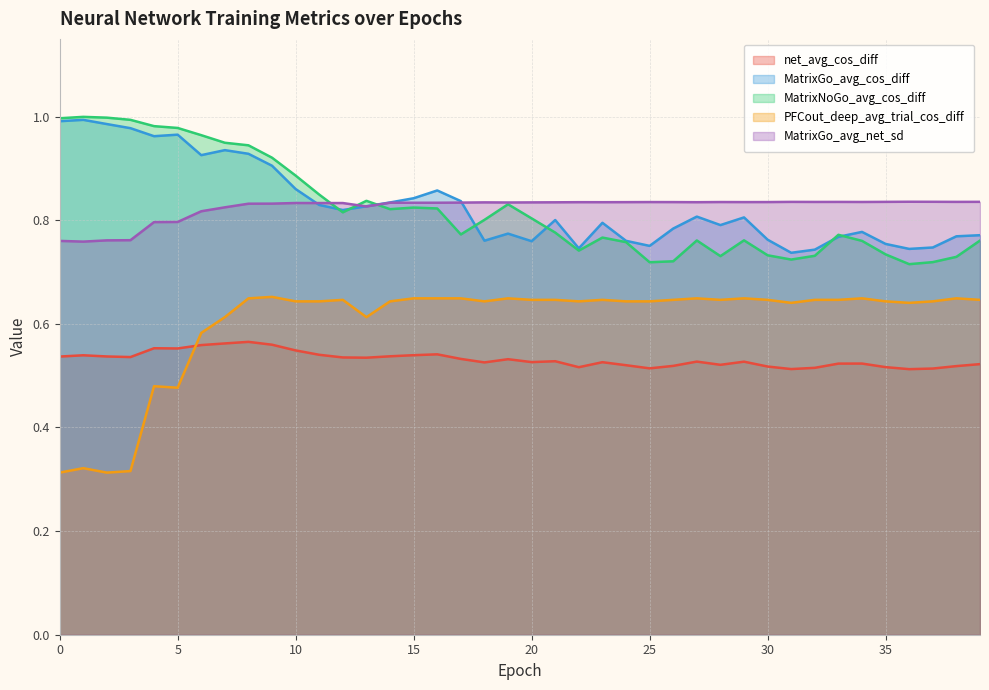

What is the value of the net_avg_cos_diff point at the 35th from the left?

0.5